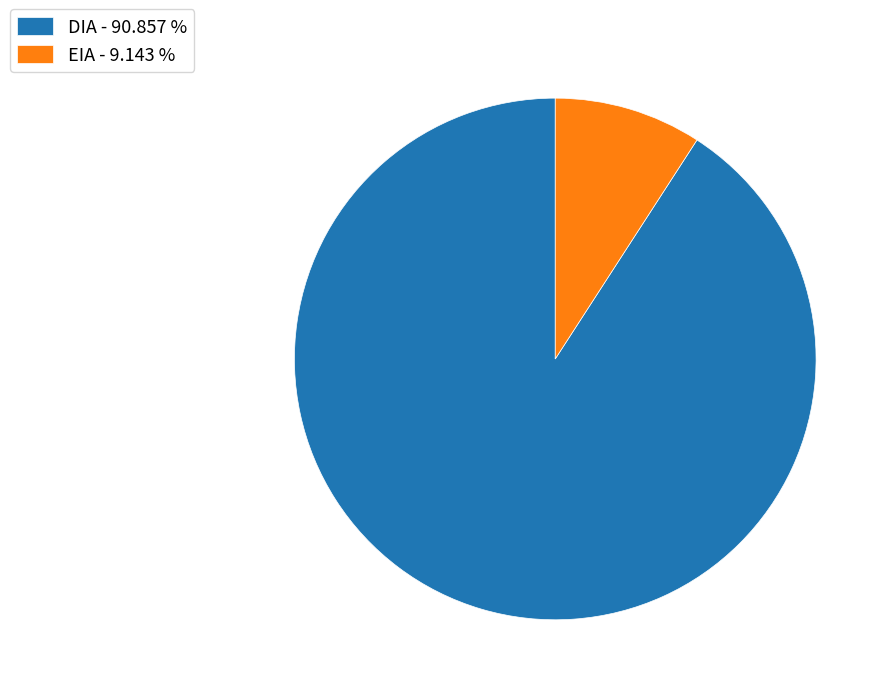

Approximately how many times larger is the value at DIA compared to EIA?

9.9